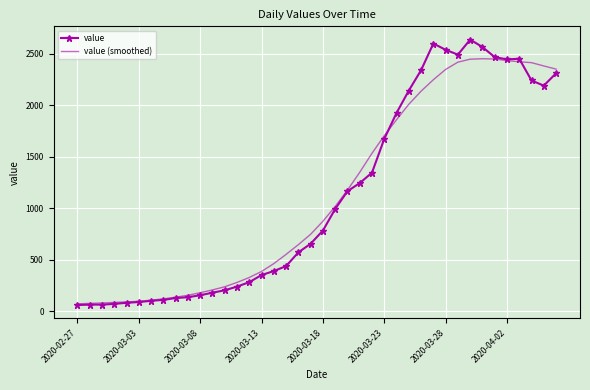

What is the minimum value for value?

61.0